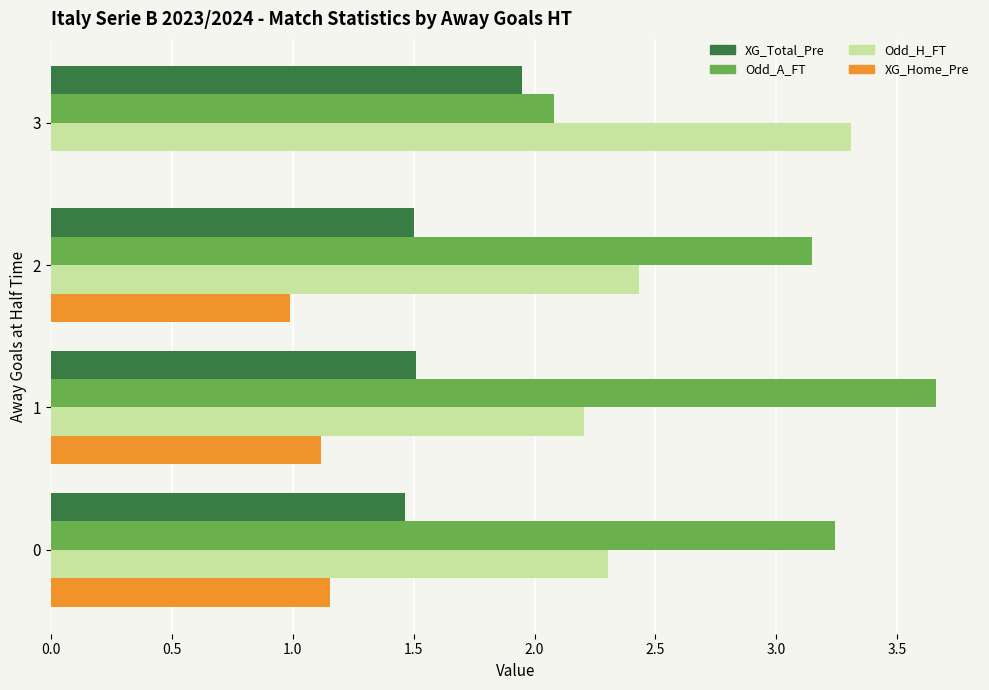

Is it true that Odd_H_FT equals 3.0 at 1?

False